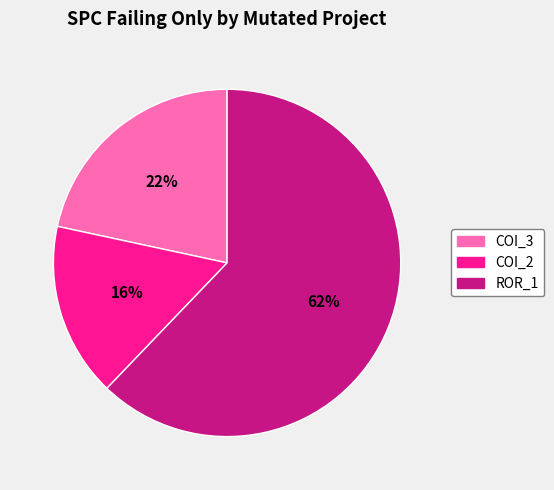

How many slices are in this pie chart?

3